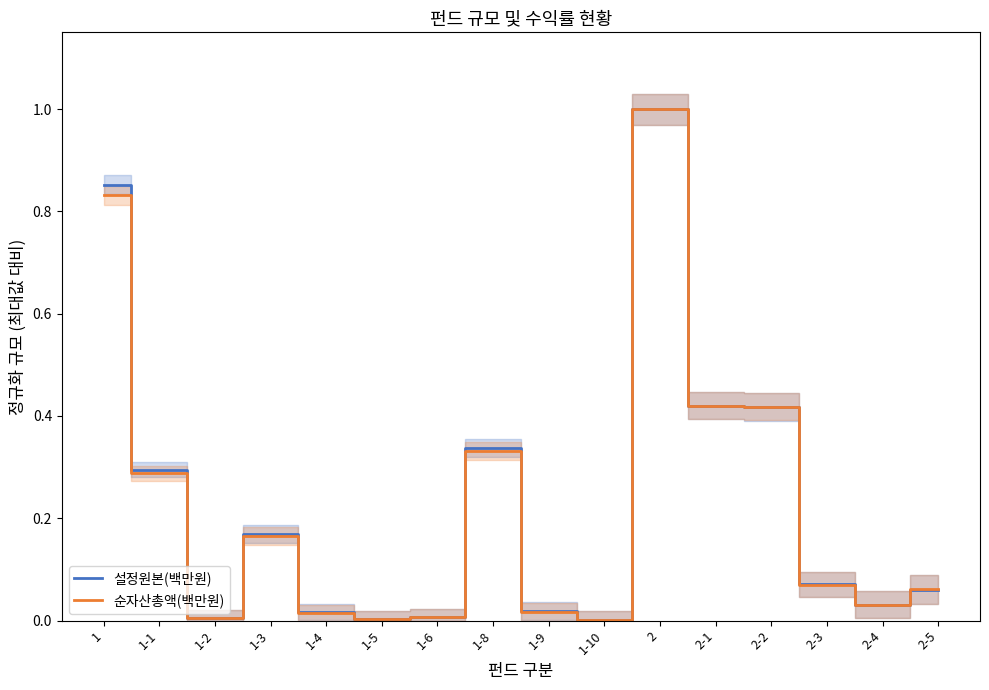

True or false: 순자산총액(백만원) has a value of 0.6 at 2-1.

False